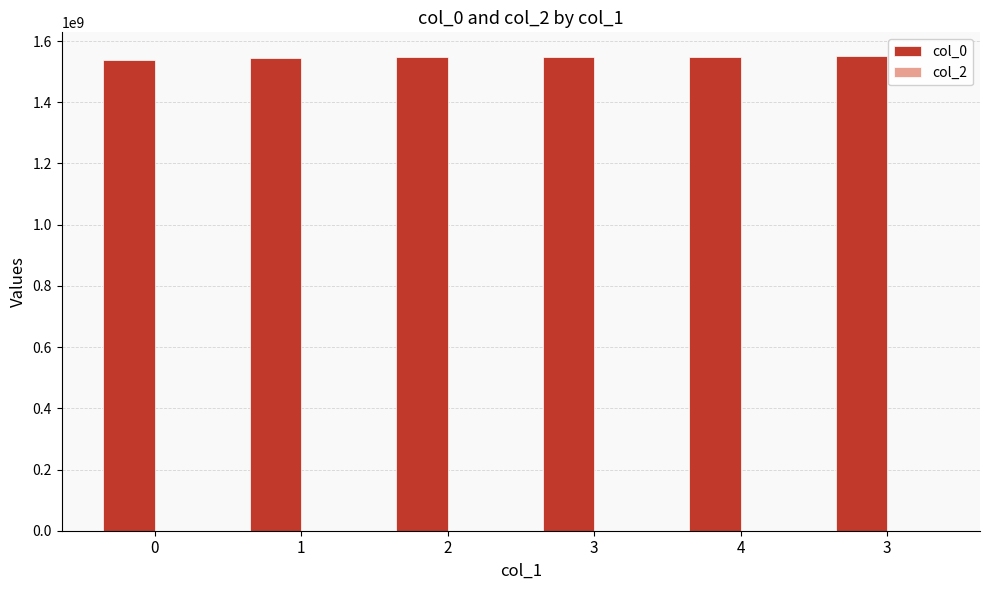

What is the label of the 4th bar from the left?

3